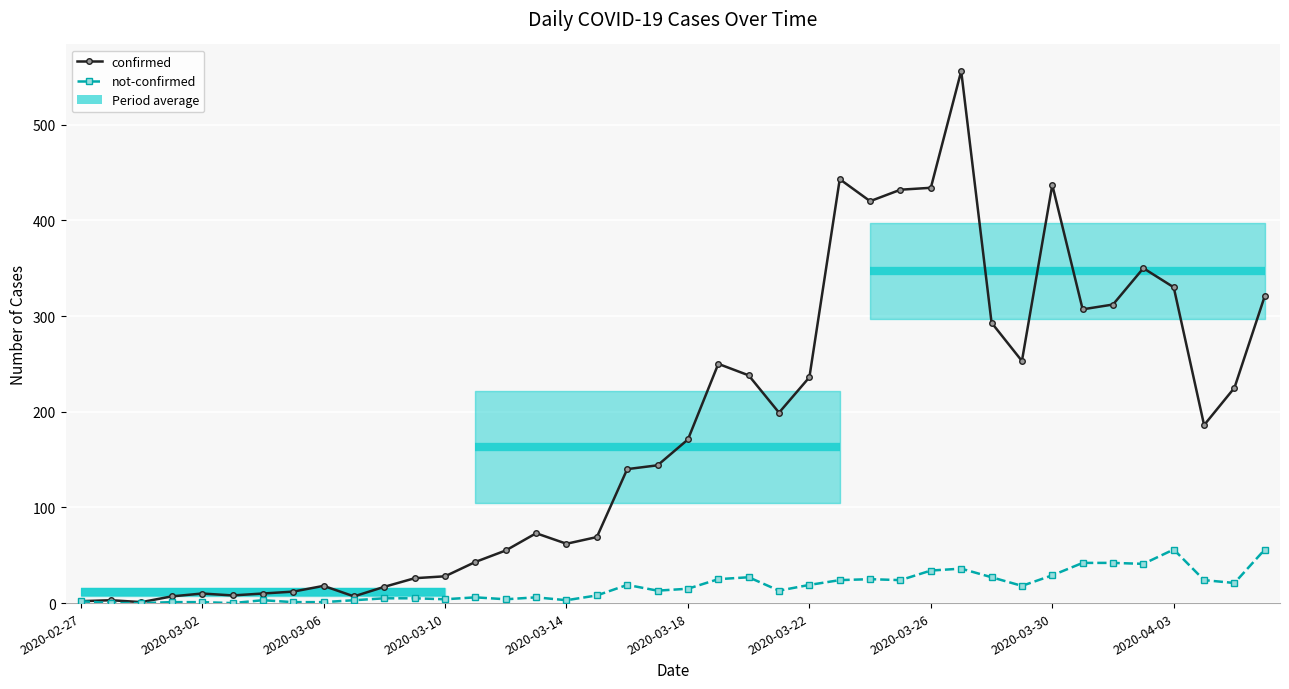

Rank the series by their average value, from lowest to highest.

not-confirmed, confirmed